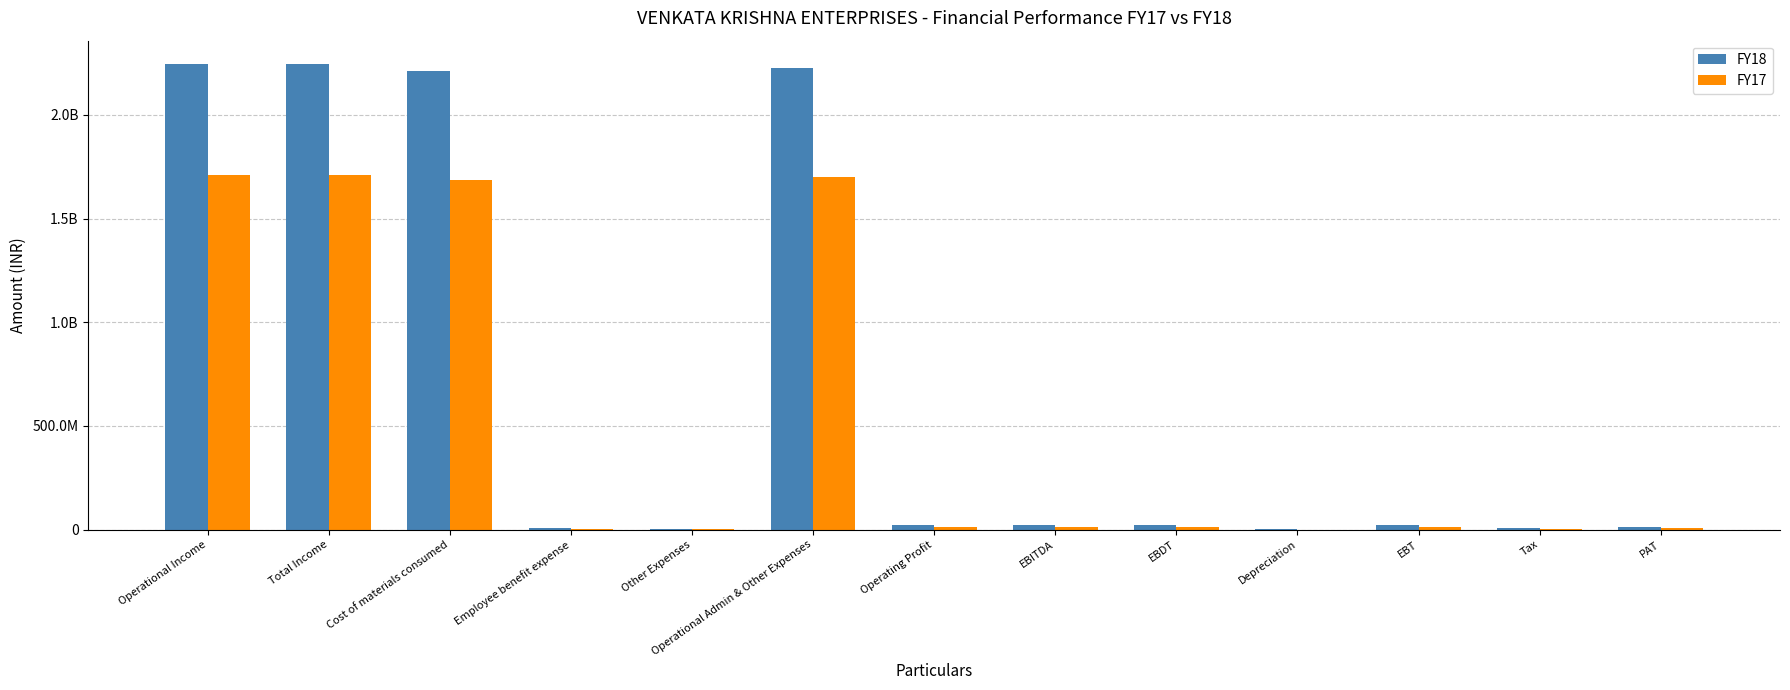

Are the bars horizontal?

No